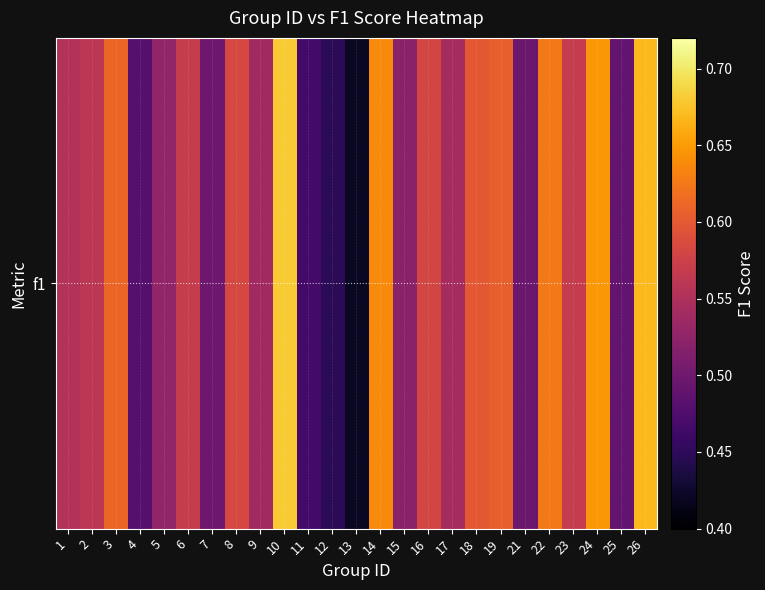

What is the average value?

0.6